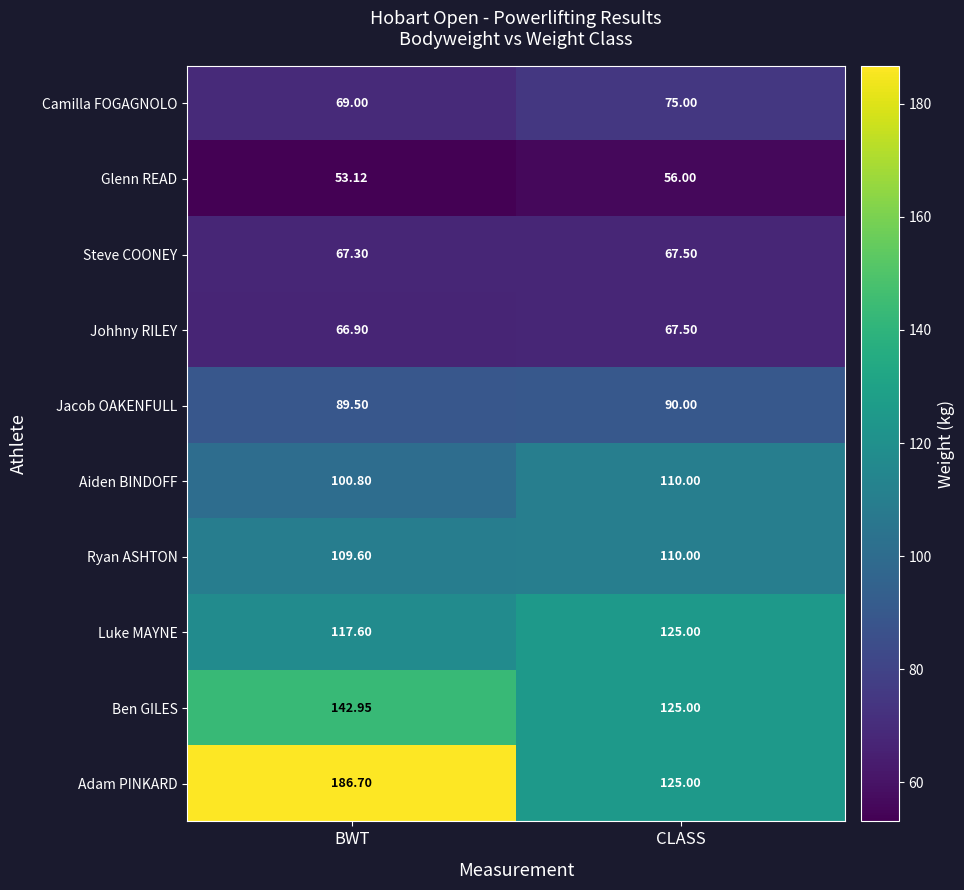

At BWT, list the series in order from largest to smallest.

Adam PINKARD, Ben GILES, Luke MAYNE, Ryan ASHTON, Aiden BINDOFF, Jacob OAKENFULL, Camilla FOGAGNOLO, Steve COONEY, Johhny RILEY, Glenn READ